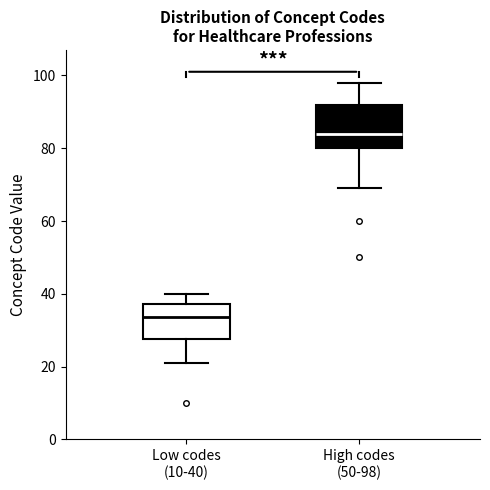

Where does the lower whisker of the box for High codes (50-98) end on the y-axis? The values are not printed on the chart, so give them approximately, as read against the axis.

70